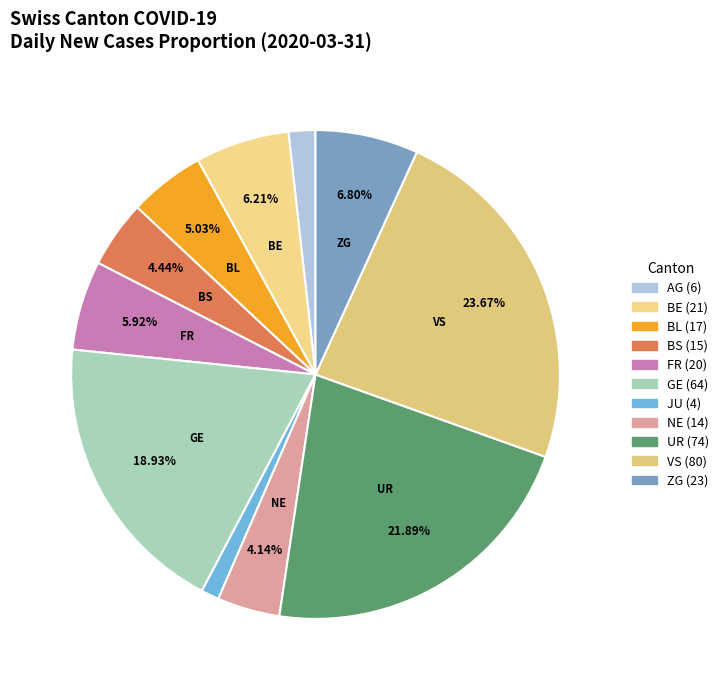

Is there any slice that represents more than half of the pie?

No